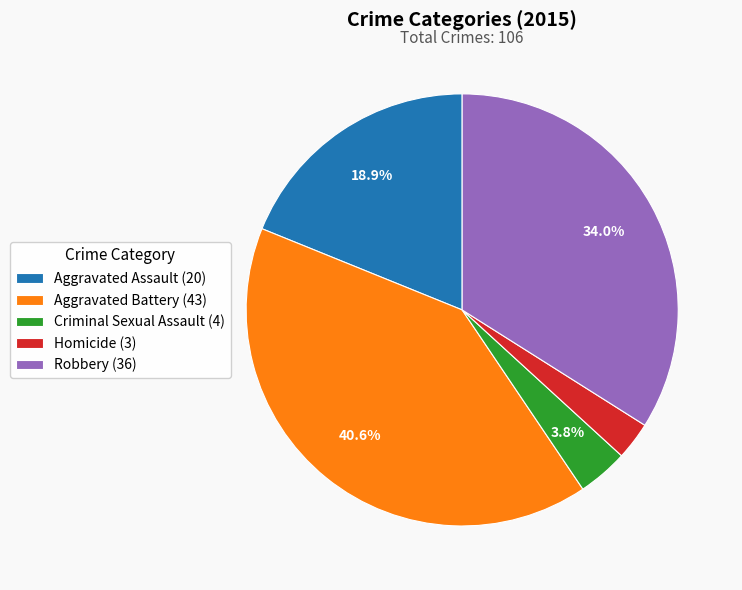

Does Criminal Sexual Assault account for over 50% of the chart?

No